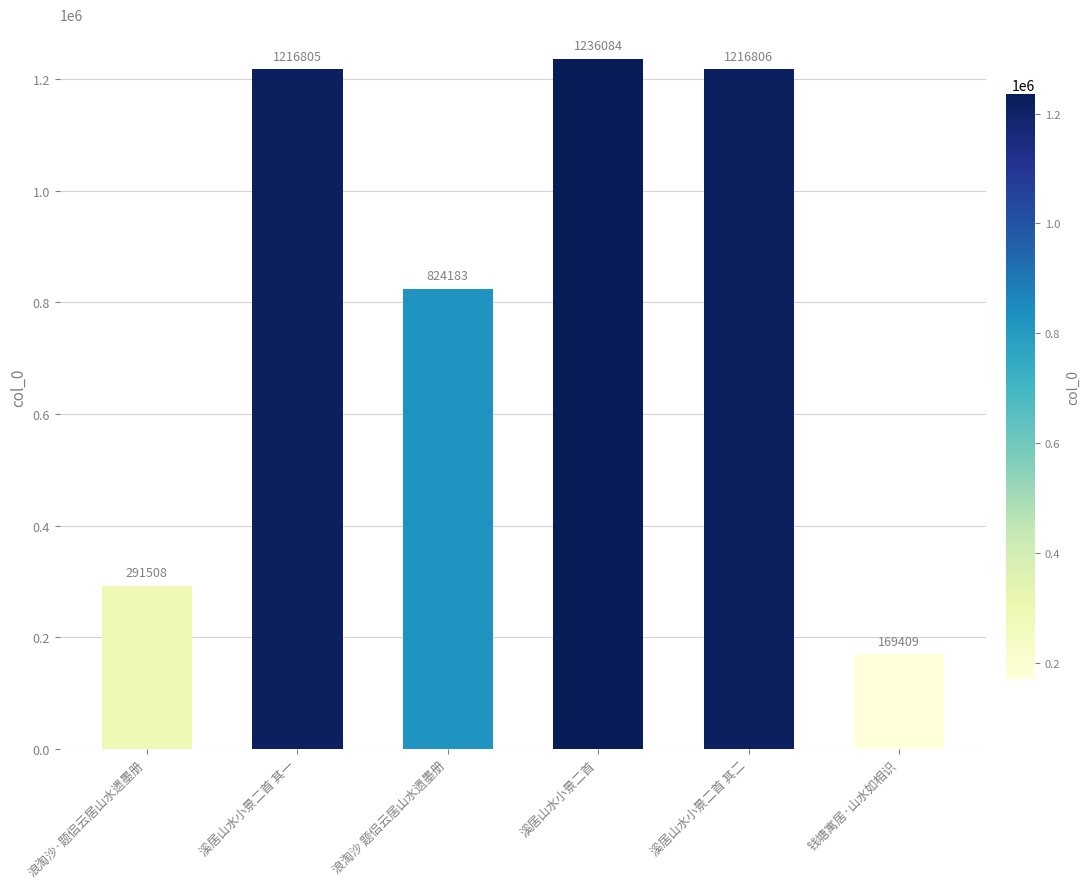

Reading right to left, list all the values displayed in this chart.

钱塘寓居·山水如相识=169409	溪居山水小景二首 其二=1216806	溪居山水小景二首=1236084	浪淘沙 题侣云居山水遗墨册=824183	溪居山水小景二首 其一=1216805	浪淘沙·题侣云居山水遗墨册=291508